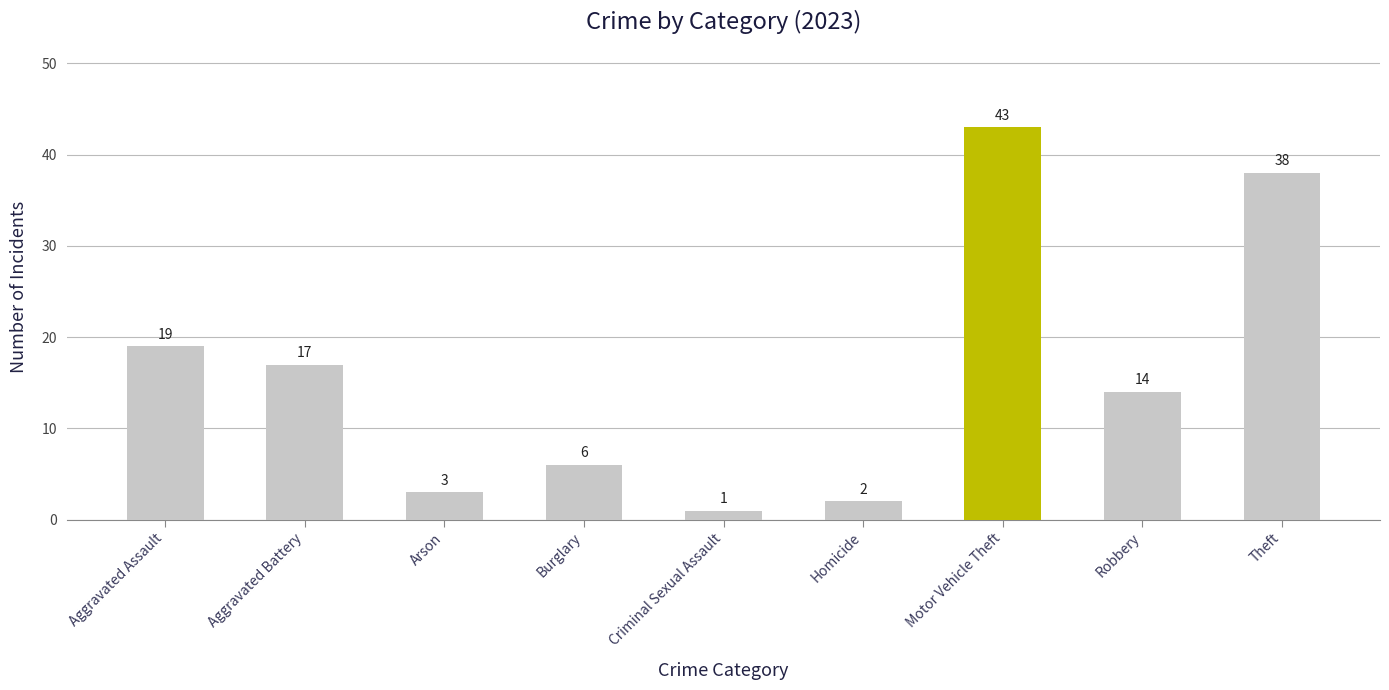

What is the value of the 9th bar from the left?

38